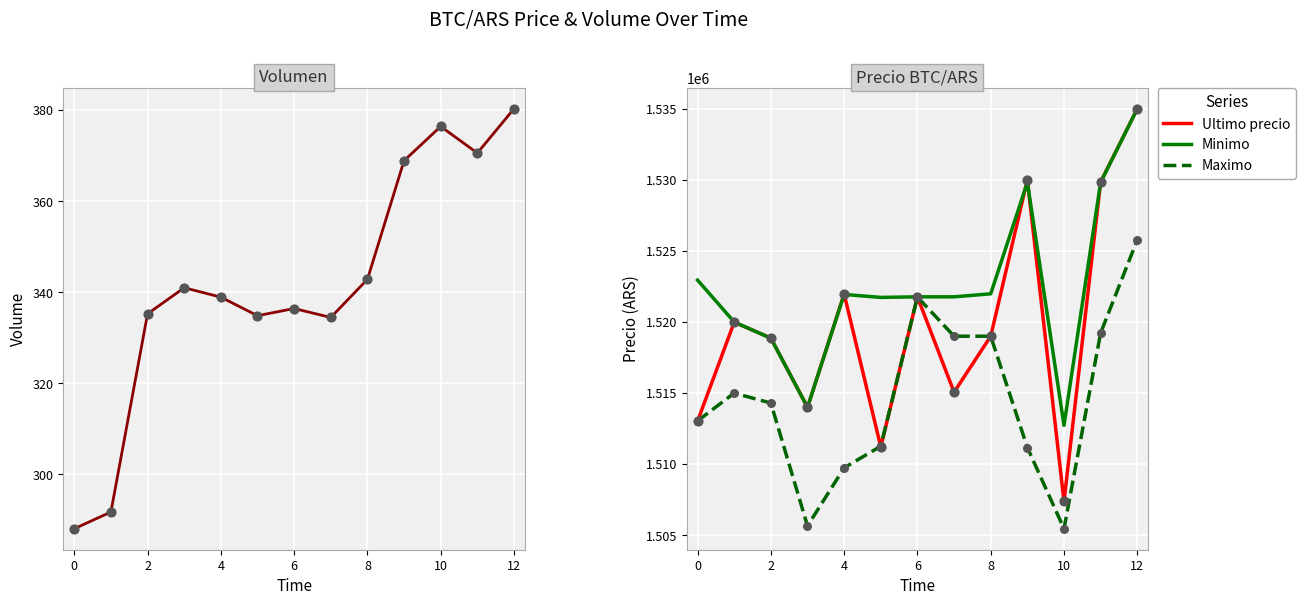

What is the minimum value for Ultimo precio?

1507383.0